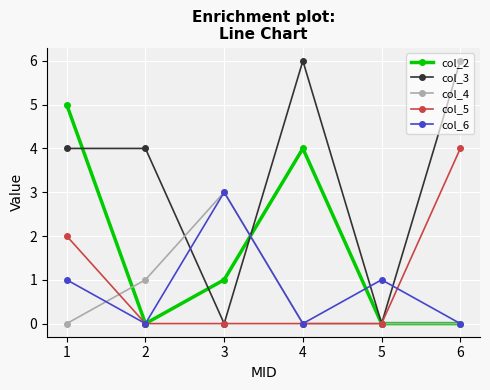

How many lines are shown in the chart?

5